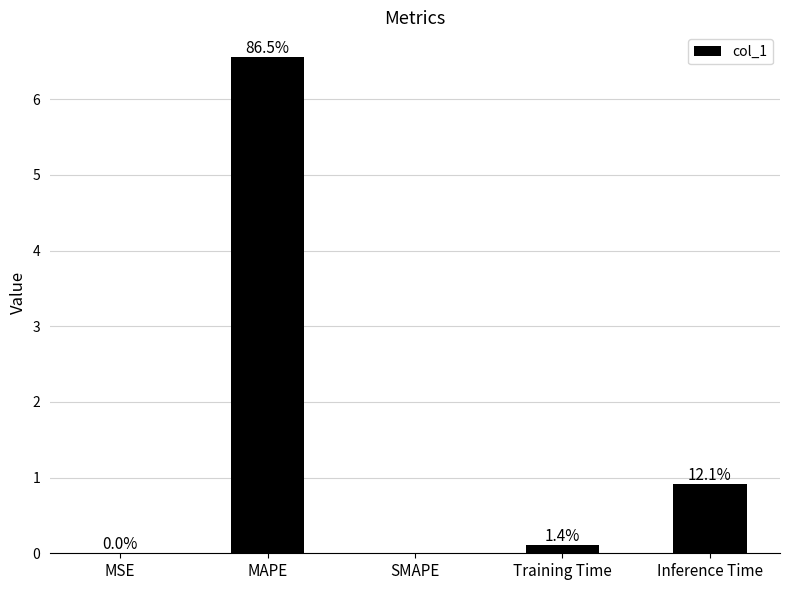

At which category does the chart reach its peak across all series?

MAPE